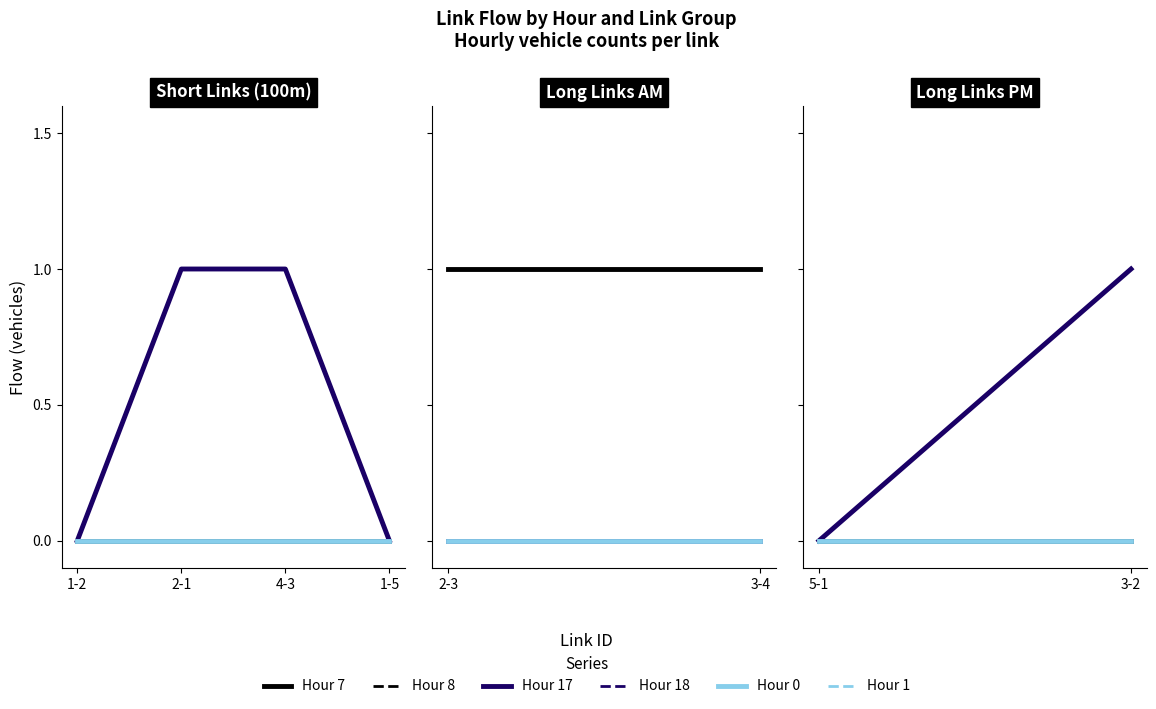

At which category does the chart reach its minimum across all series?

5-1